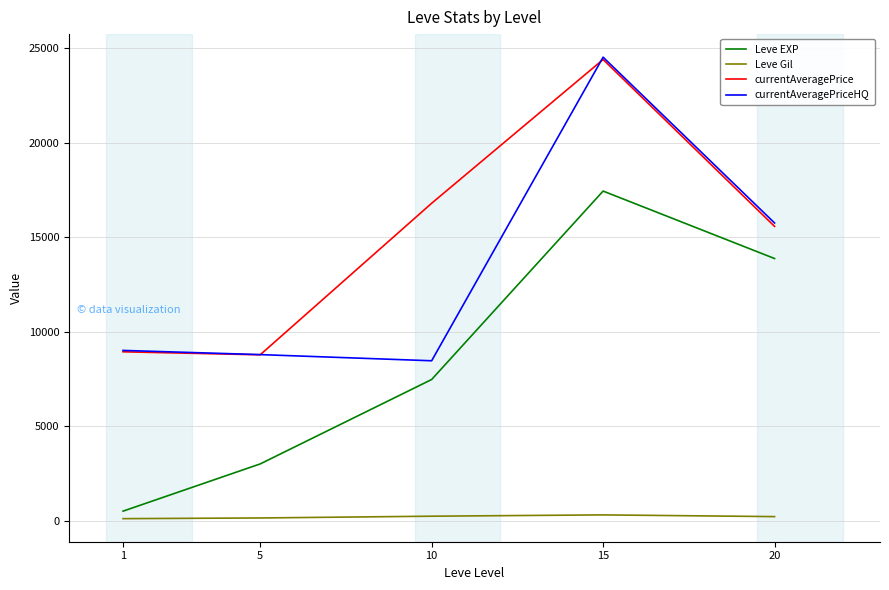

At which label does currentAveragePriceHQ reach its peak?

15